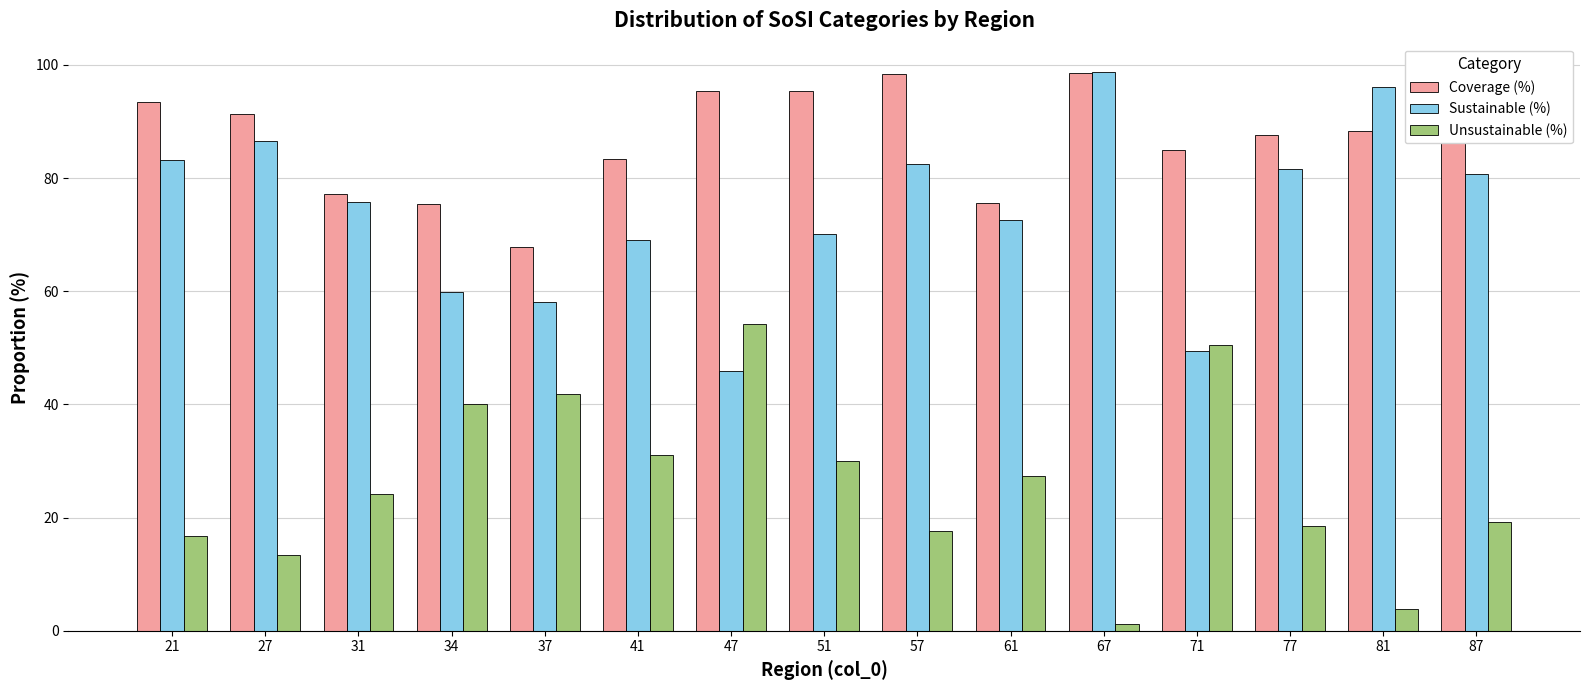

How many data points in Coverage (%) are less than 88?

7